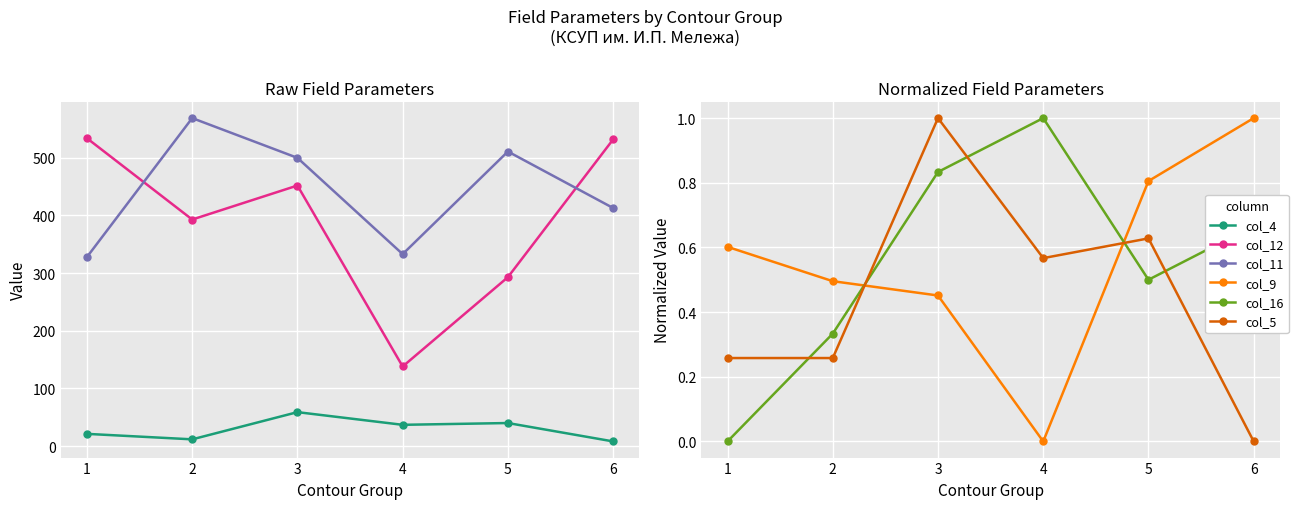

True or false: col_5 has a value of 1.0 at 3.

True